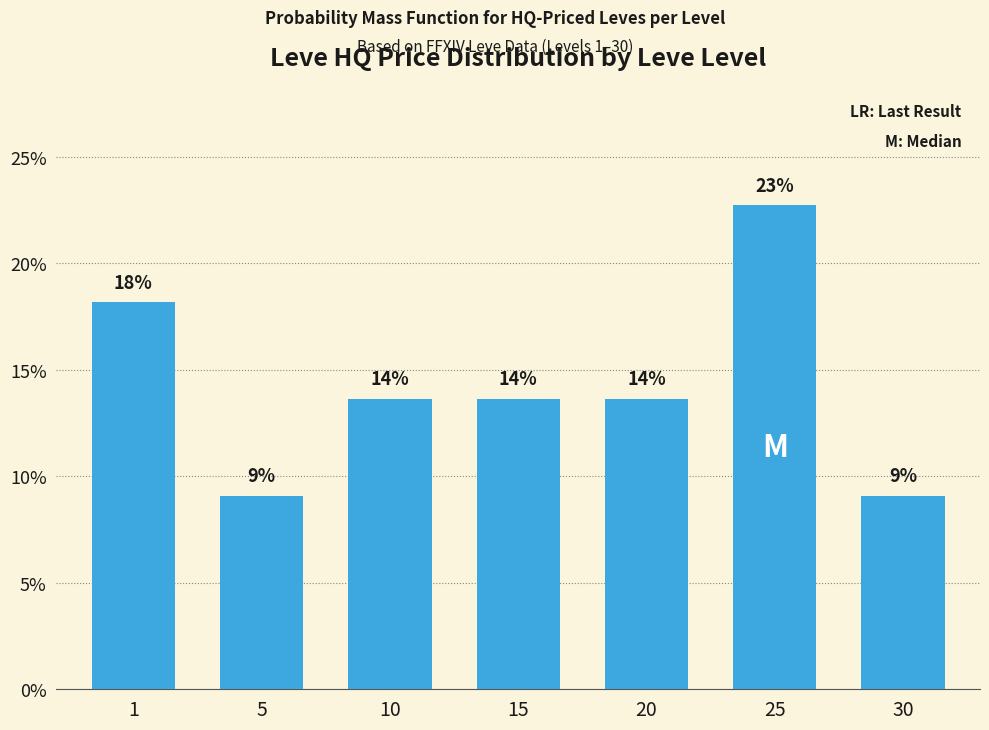

Rank the categories by value from highest to lowest.

25, 1, 10, 15, 20, 5, 30